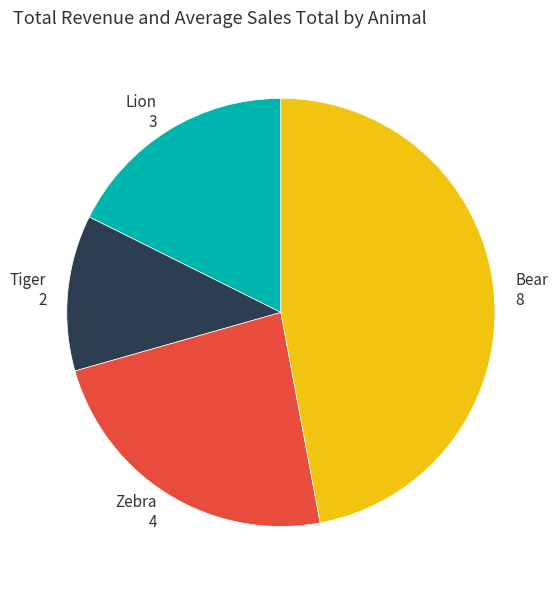

Does Zebra represent more than half of the total?

No